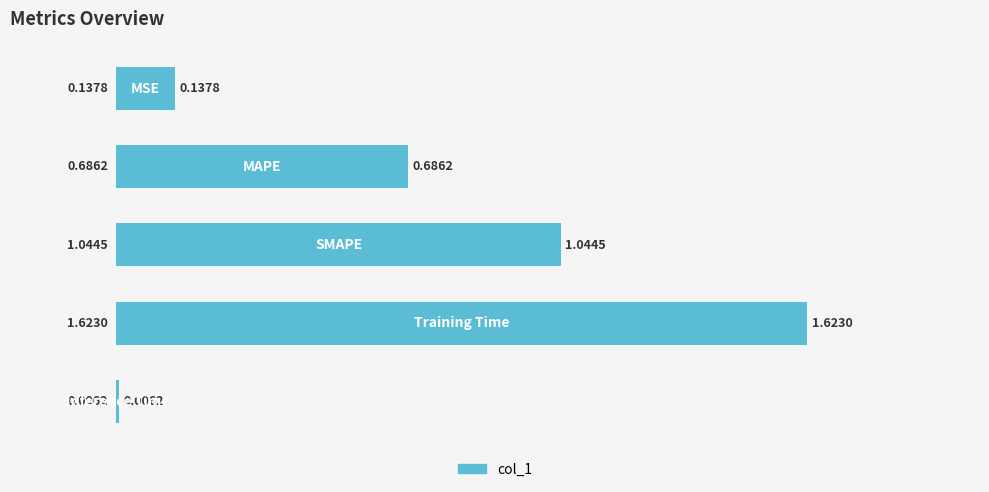

What is the sum of all values?

3.5